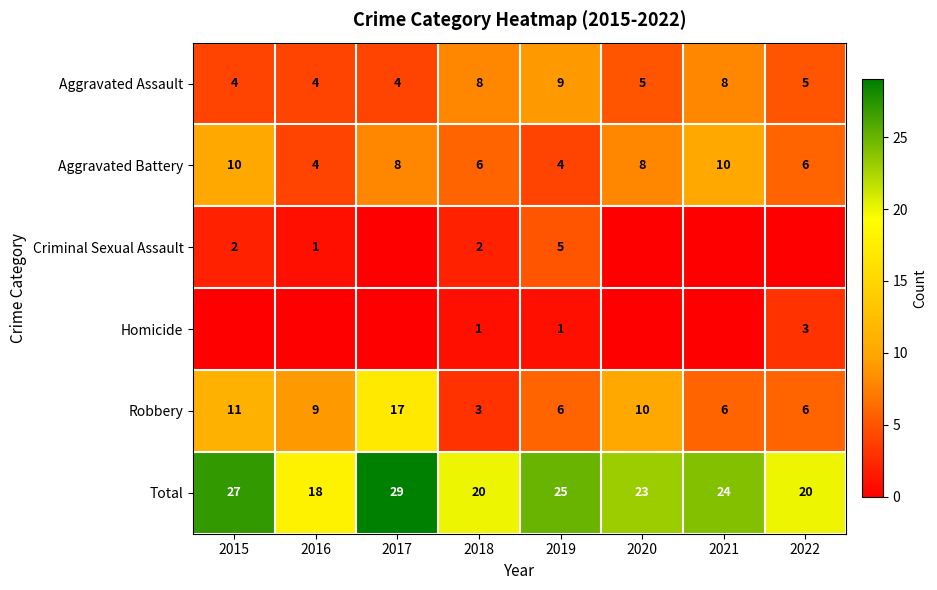

What is the total value across all series at 2015?

54